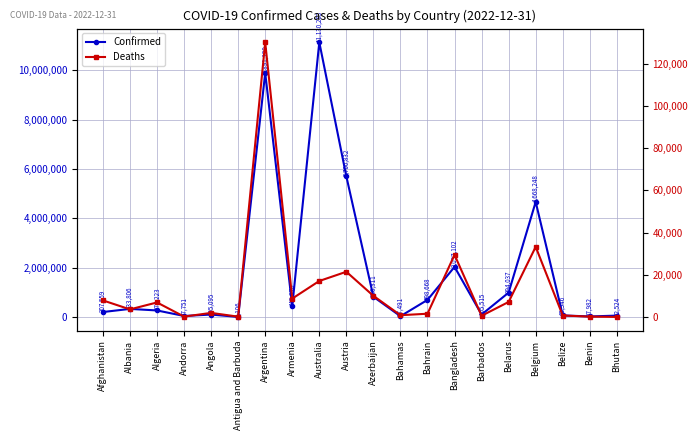

Reading left to right, what are all the values shown in this chart?

Confirmed: Afghanistan=207559	Albania=333806	Algeria=271223	Andorra=47751	Angola=105095	Antigua and Barbuda=9106	Argentina=9891139	Armenia=445976	Australia=11130283	Austria=5700832	Azerbaijan=826311	Bahamas=37491	Bahrain=698668	Bangladesh=2037102	Barbados=105515	Belarus=994037	Belgium=4668248	Belize=69946	Benin=27982	Bhutan=62524
Deaths: Afghanistan=7849	Albania=3595	Algeria=6881	Andorra=165	Angola=1930	Antigua and Barbuda=146	Argentina=130124	Armenia=8716	Australia=17052	Austria=21422	Azerbaijan=10008	Bahamas=833	Bahrain=1539	Bangladesh=29439	Barbados=568	Belarus=7118	Belgium=33228	Belize=688	Benin=163	Bhutan=21